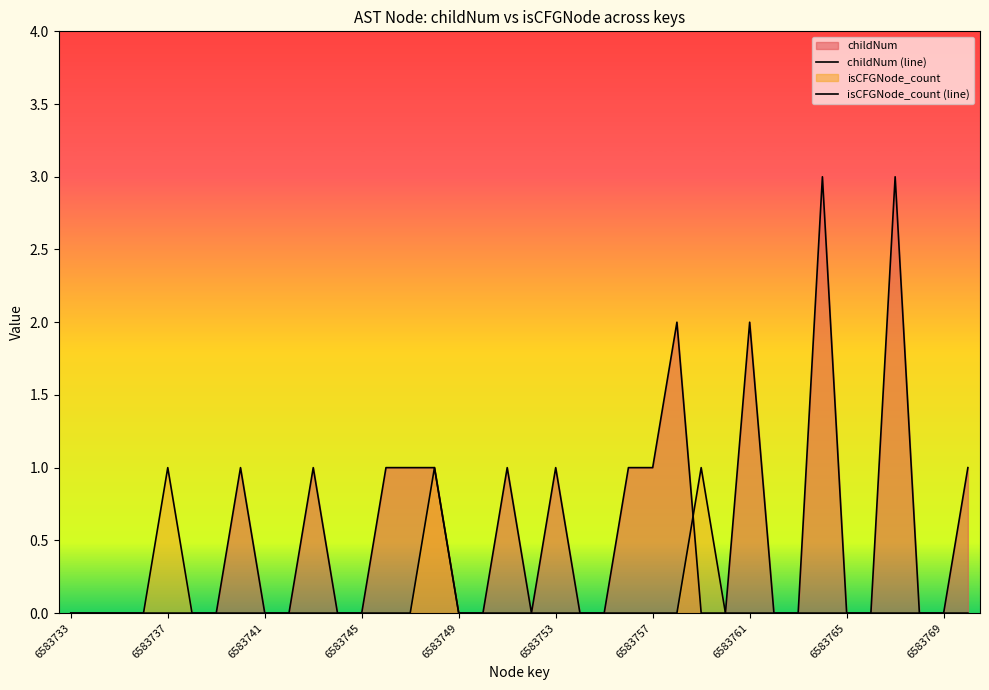

Reading left to right, what are all the values shown in this chart?

childNum (line): 0	0	0	0	0	0	0	1	0	0	1	0	0	1	1	1	0	0	1	0	1	0	0	1	1	2	0	0	2	0	0	3	0	0	3	0	0	1
isCFGNode_count (line): 0	0	0	0	1	0	0	0	0	0	0	0	0	0	0	1	0	0	0	0	0	0	0	0	0	0	1	0	0	0	0	0	0	0	0	0	0	0